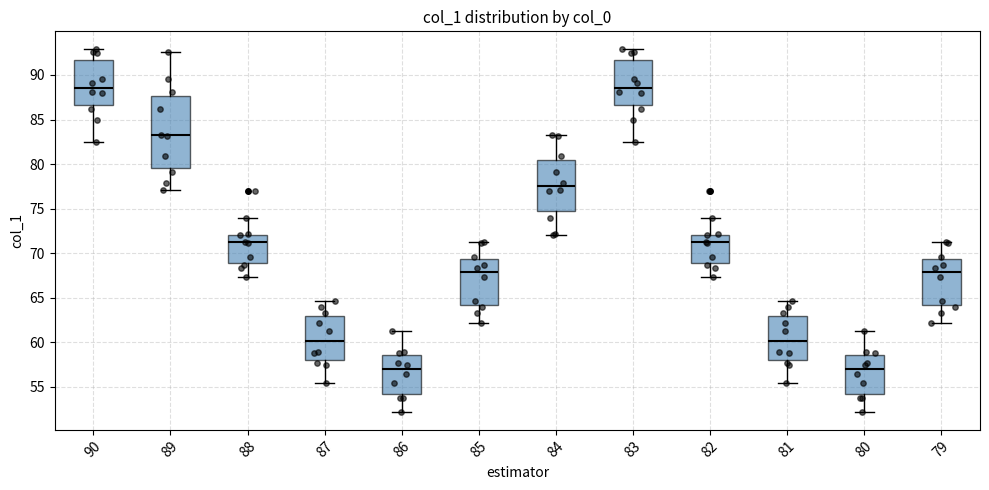

Comparing the boxes themselves (not the whiskers), which one is the tallest?

89